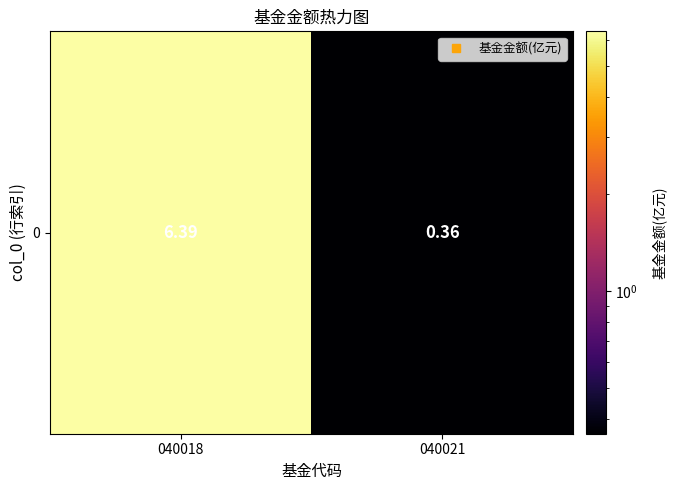

The value at 040018 is 6.4. True or false?

True